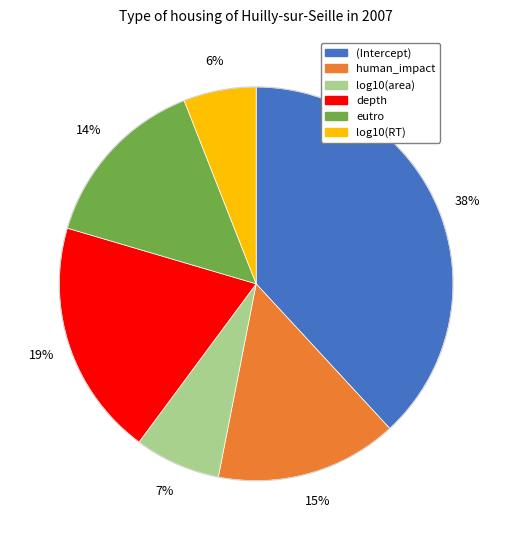

The log10(area) slice represents 7% of the pie. True or false?

True